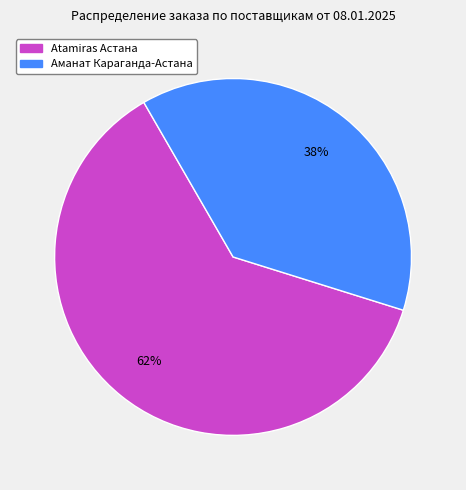

How many slices are in this pie chart?

2